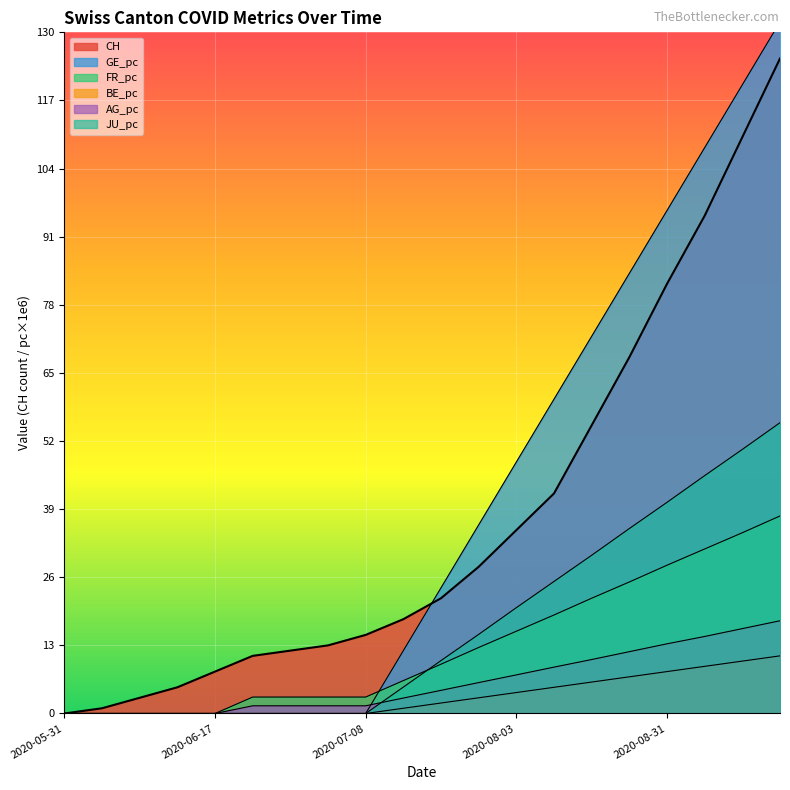

Reading right to left, extract all data points from this chart.

CH: 125.0	110.0	95.0	82.0	68.0	55.0	42.0	35.0	28.0	22.0	18.0	15.0	13.0	12.0	11.0	8.0	5.0	3.0	1.0	0.0
GE_pc: 132.0	120.0	108.0	96.0	84.0	72.0	60.0	48.0	36.0	24.0	12.0	0.0	0.0	0.0	0.0	0.0	0.0	0.0	0.0	0.0
FR_pc: 37.7	34.5	31.4	28.3	25.1	22.0	18.8	15.7	12.6	9.4	6.3	3.1	3.1	3.1	3.1	0.0	0.0	0.0	0.0	0.0
BE_pc: 11.0	10.0	9.0	8.0	7.0	6.0	5.0	4.0	3.0	2.0	1.0	0.0	0.0	0.0	0.0	0.0	0.0	0.0	0.0	0.0
AG_pc: 17.7	16.2	14.7	13.3	11.8	10.3	8.8	7.4	5.9	4.4	3.0	1.5	1.5	1.5	1.5	0.0	0.0	0.0	0.0	0.0
JU_pc: 55.5	50.4	45.4	40.3	35.3	30.2	25.2	20.2	15.1	10.1	5.0	0.0	0.0	0.0	0.0	0.0	0.0	0.0	0.0	0.0